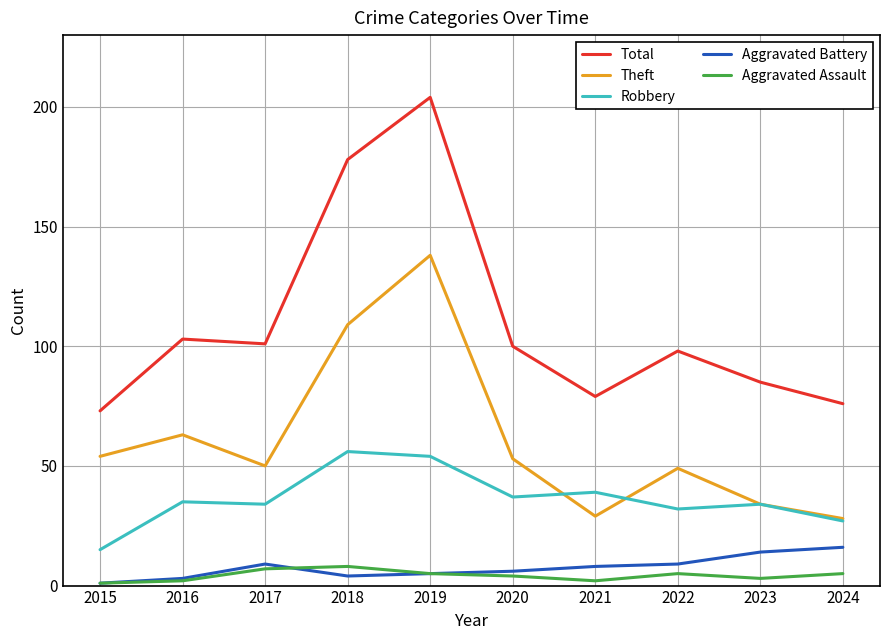

True or false: Theft and Aggravated Assault intersect in this chart.

False